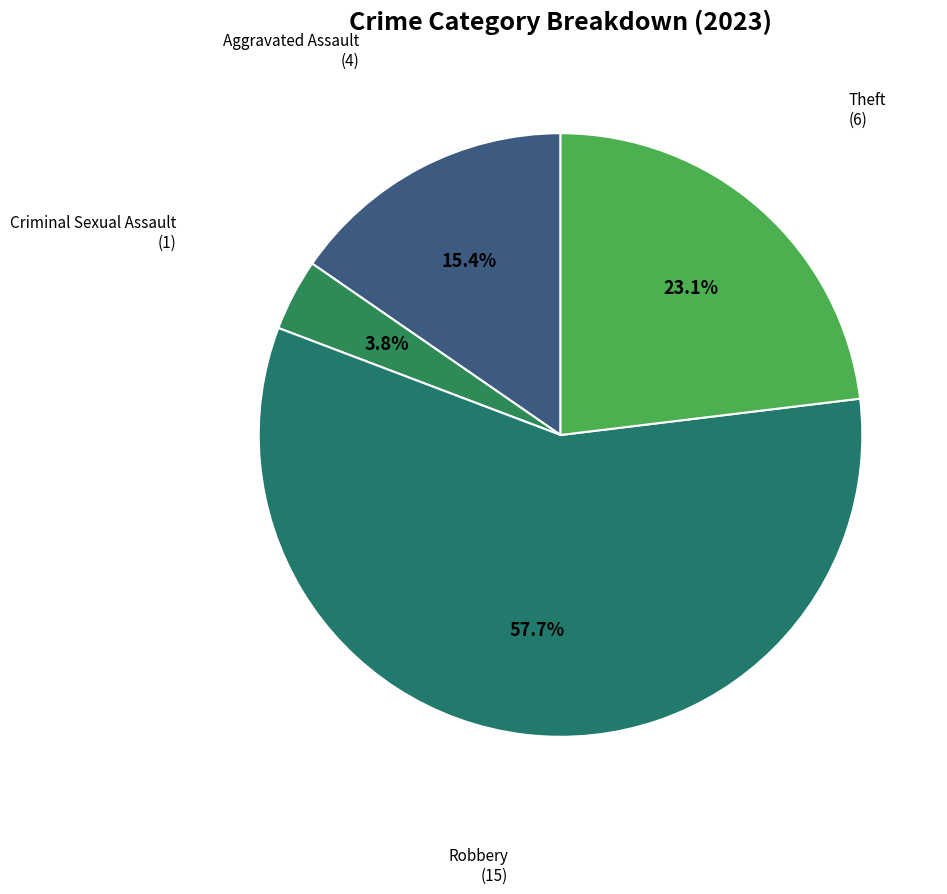

How many segments does this pie chart have?

4